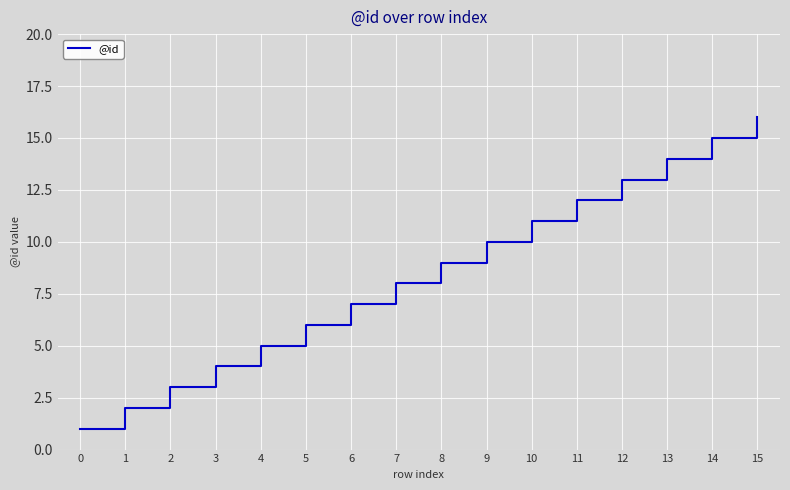

Rank the categories by value from lowest to highest.

0, 1, 2, 3, 4, 5, 6, 7, 8, 9, 10, 11, 12, 13, 14, 15